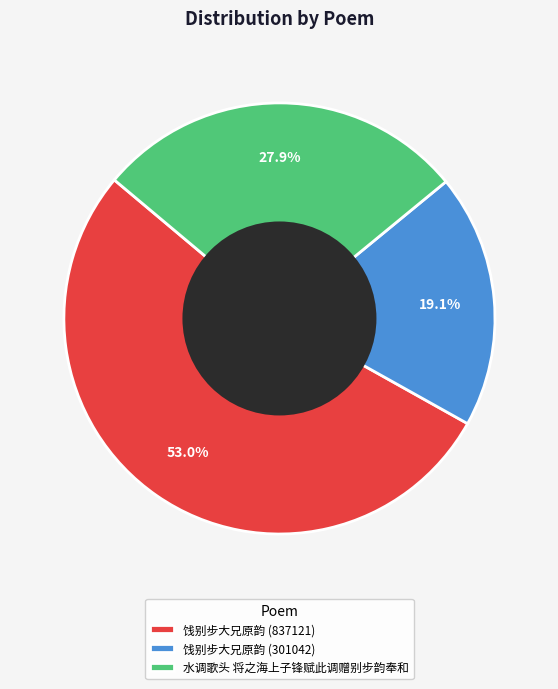

Approximately how many times larger is the value at 饯别步大兄原韵 (837121) compared to 水调歌头 将之海上子锋赋此调赠别步韵奉和?

1.9